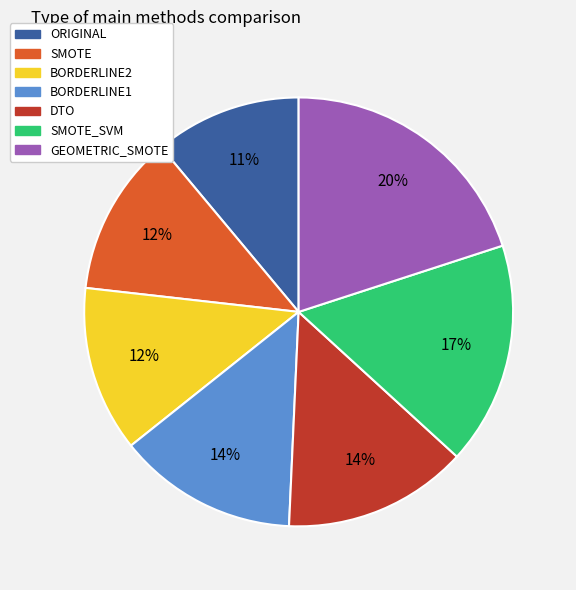

Is the sum of GEOMETRIC_SMOTE and ORIGINAL greater than half?

No